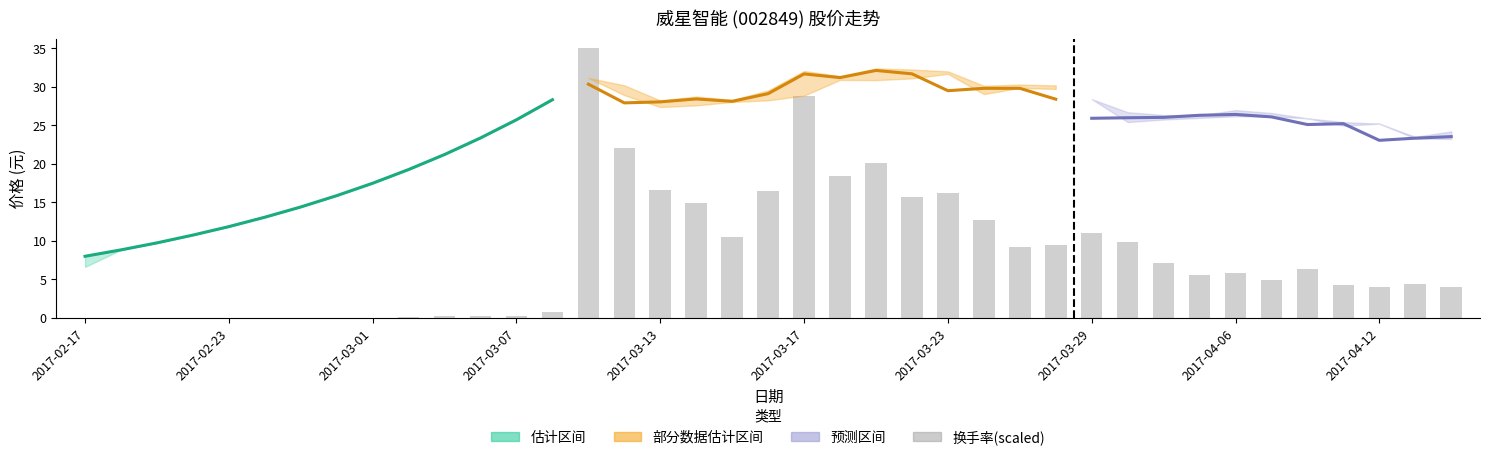

What is the label of the 35th bar from the right?

2017-02-23